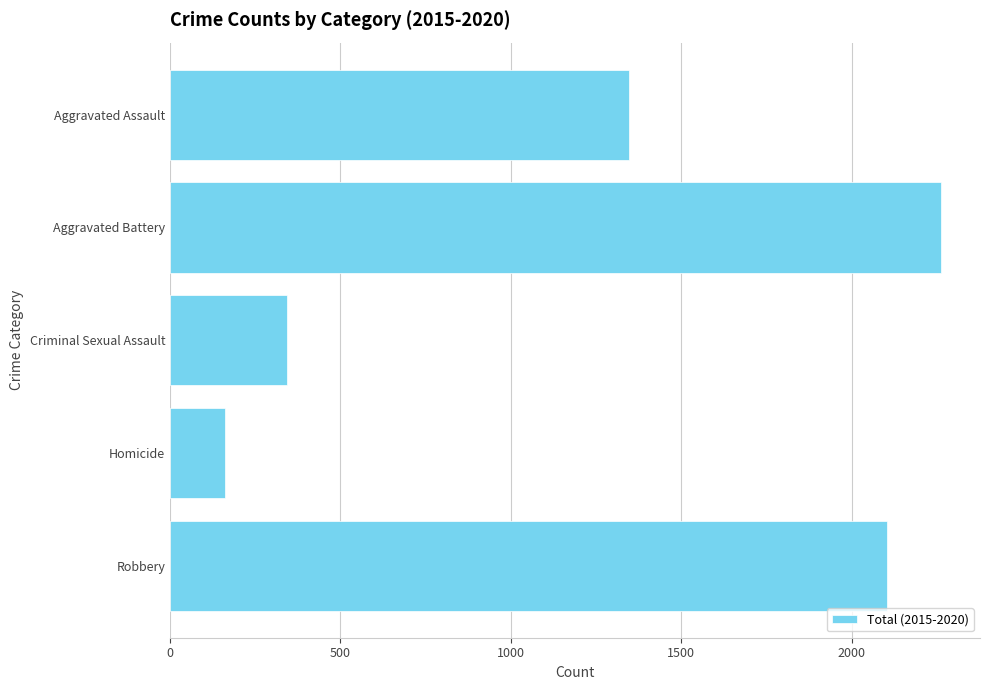

What is the change in value from Aggravated Assault to Aggravated Battery?

+917